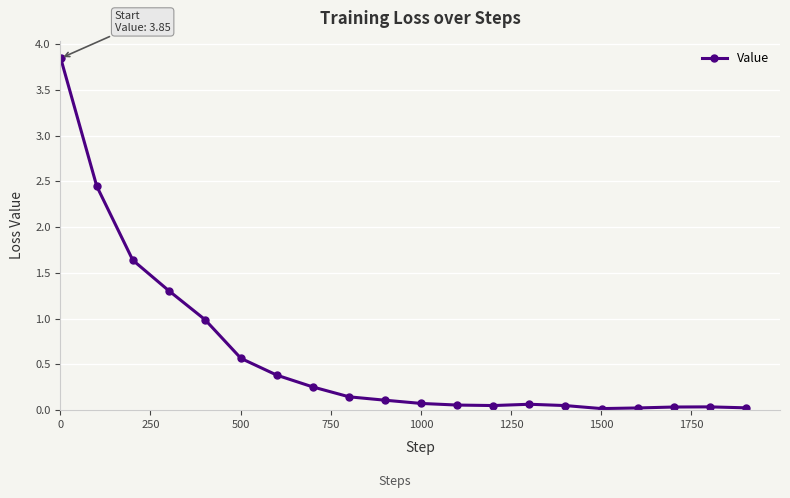

What is the value of the 4th point from the left?

1.3